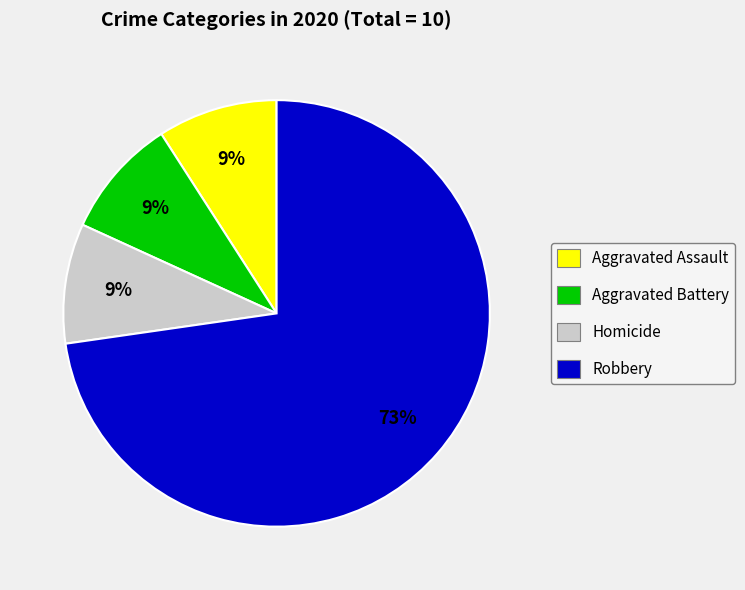

To the nearest percent, what is the combined percentage of Homicide and Aggravated Assault?

18%